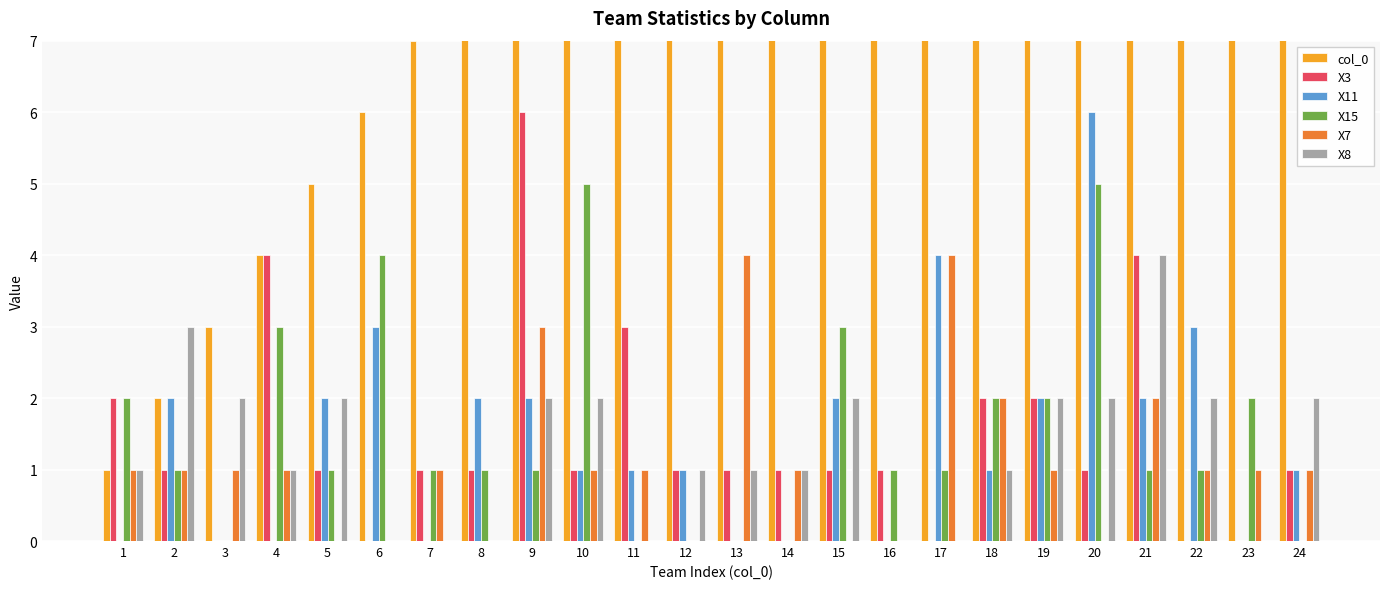

What is the average value of the X3 series?

1